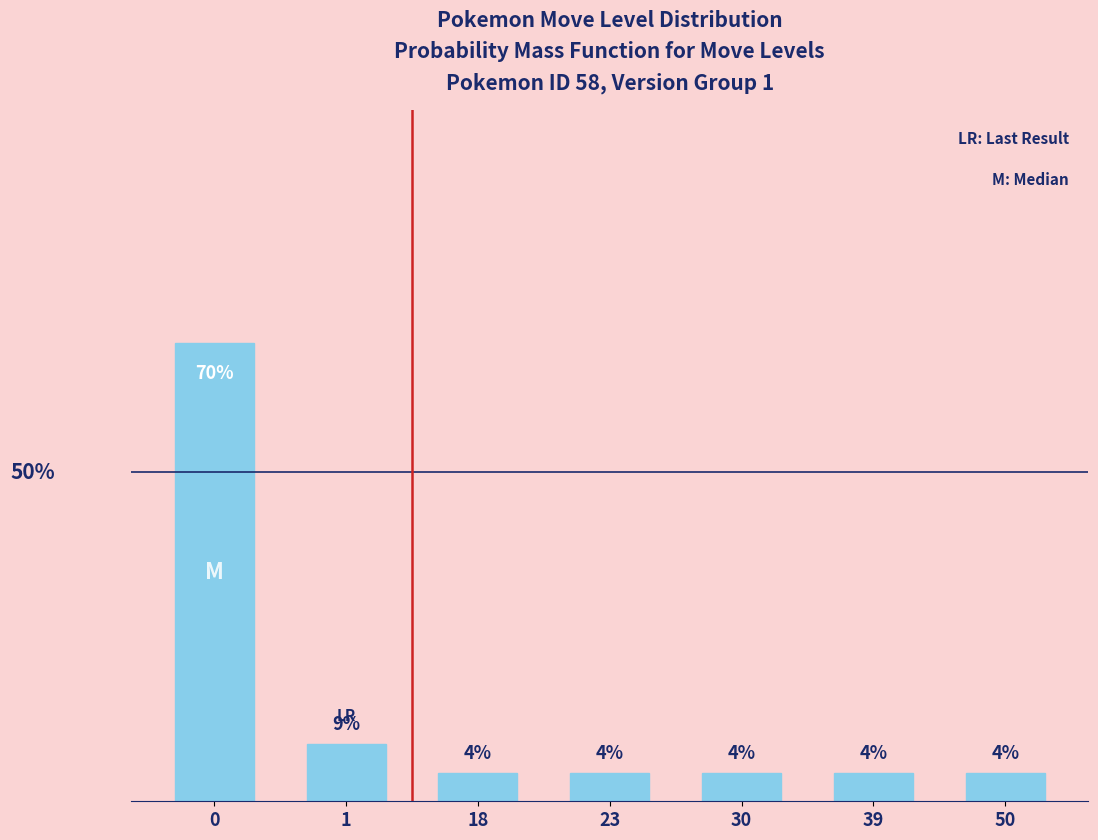

What is the smallest value displayed?

4.3